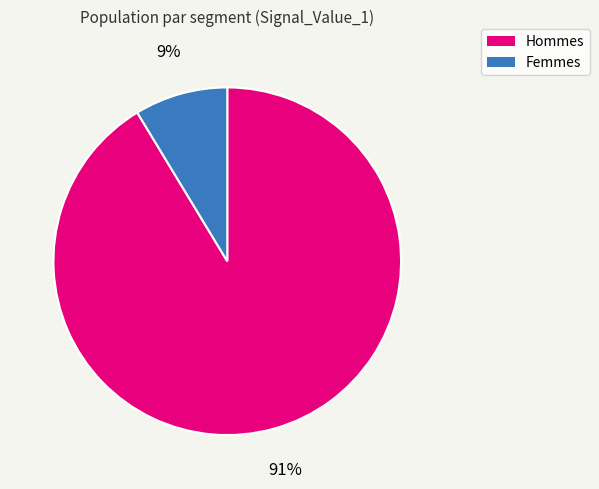

Does any single category account for the majority?

Yes